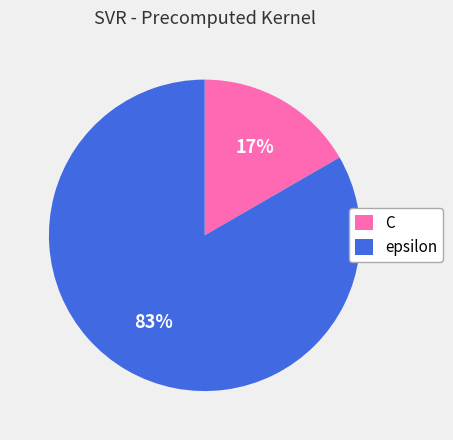

Which has a higher value, C or epsilon?

epsilon